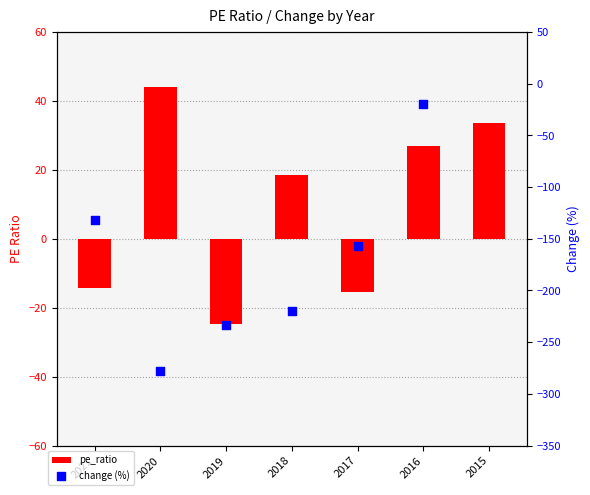

What is the change in value from 2016 to 2015?

+6.5